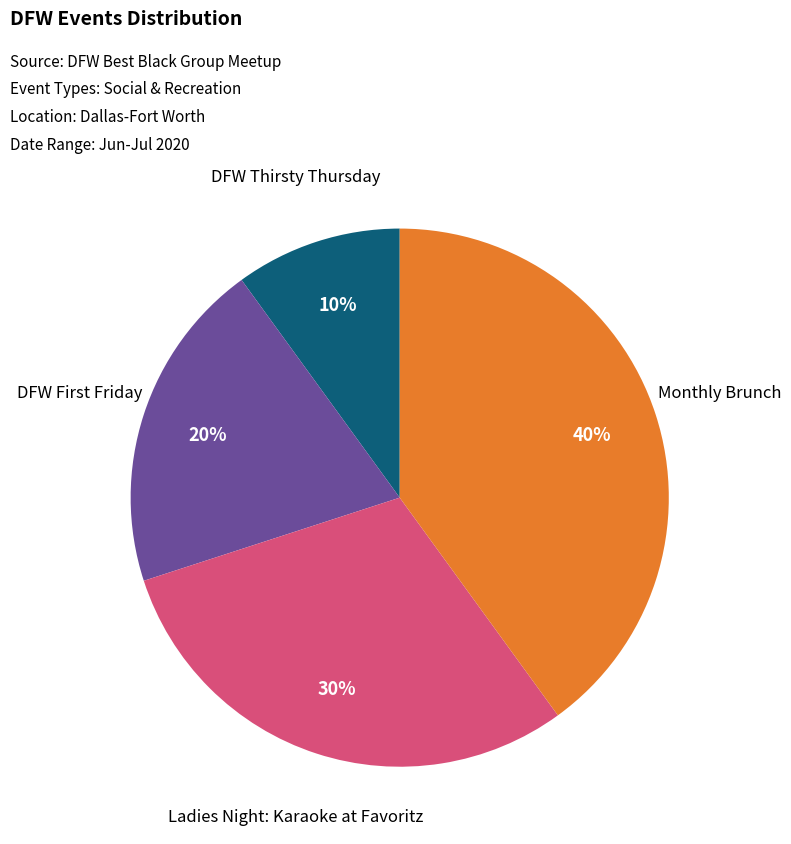

To the nearest percent, what is the difference between the largest and smallest slice percentages?

30%